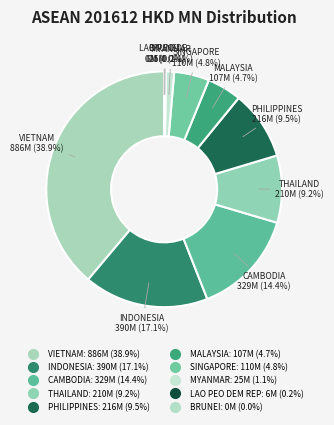

To the nearest percent, what is the difference between the largest and smallest slice percentages?

39%